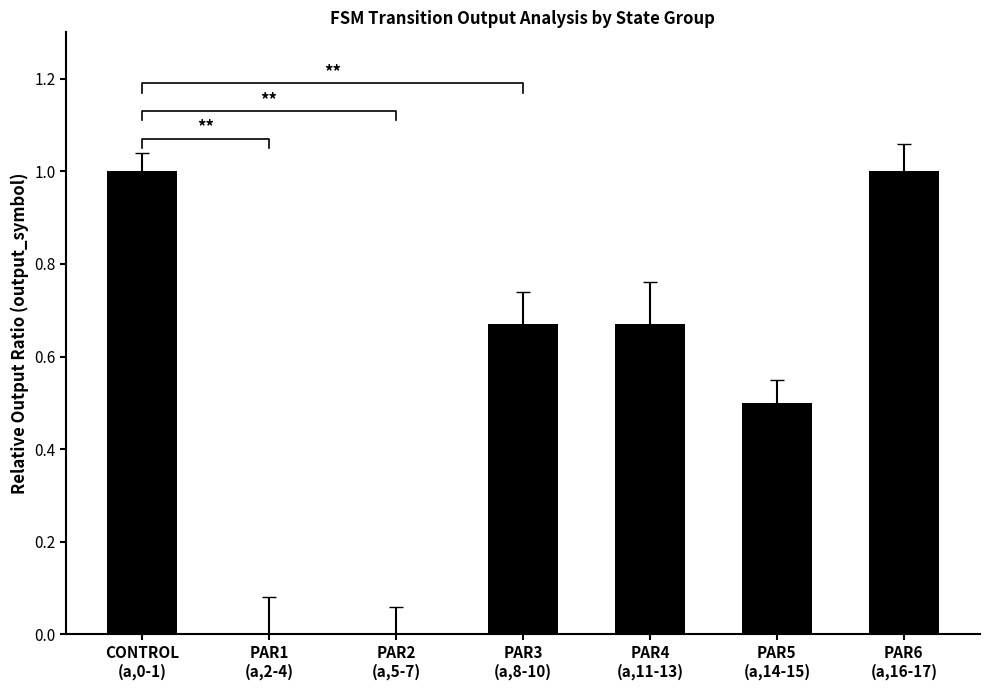

Is it true that the value at PAR5
(a,14-15) is 0.5?

True